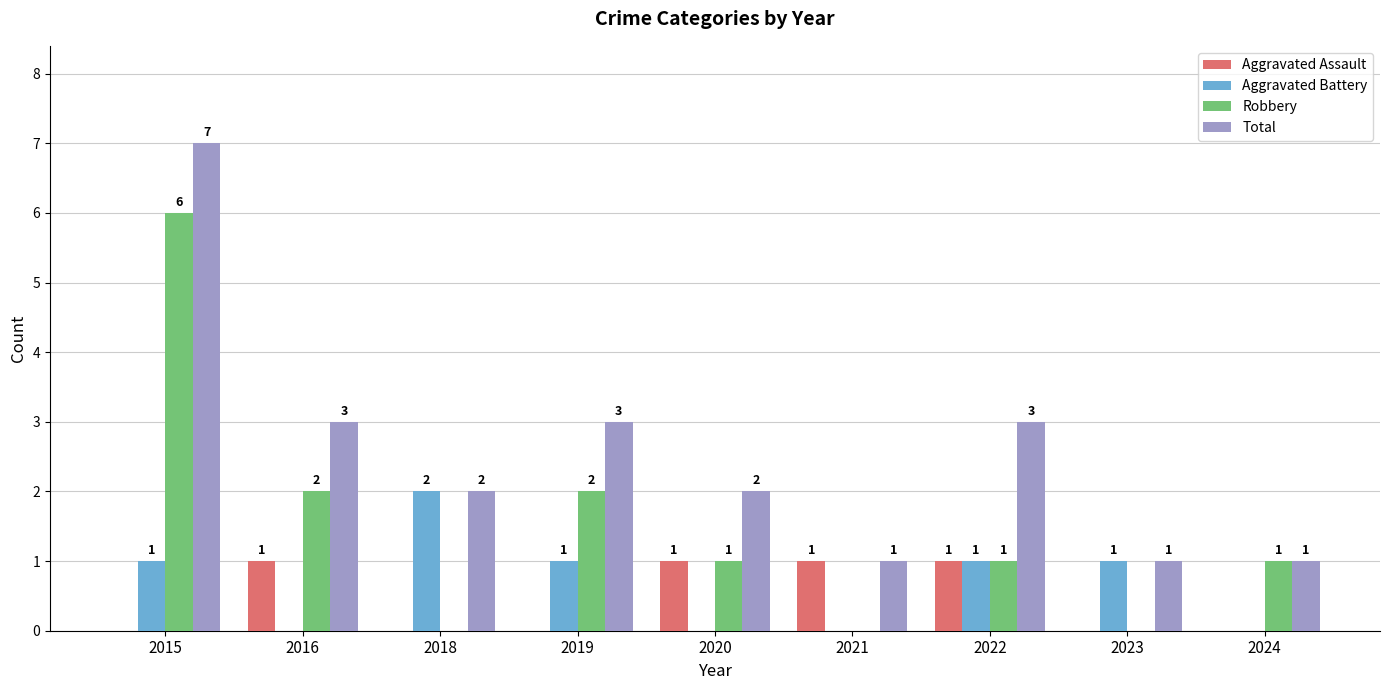

What is the total value across all series at 2020?

4